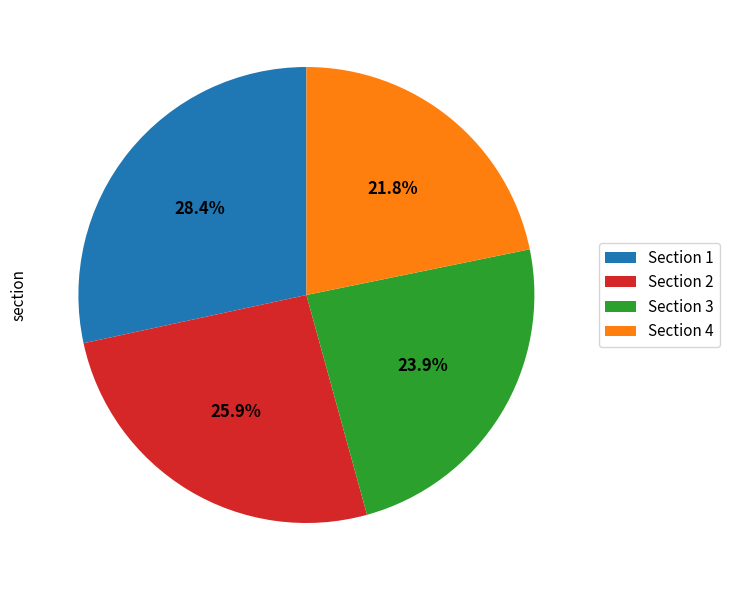

Rank the categories by value from highest to lowest.

Section 1, Section 2, Section 3, Section 4